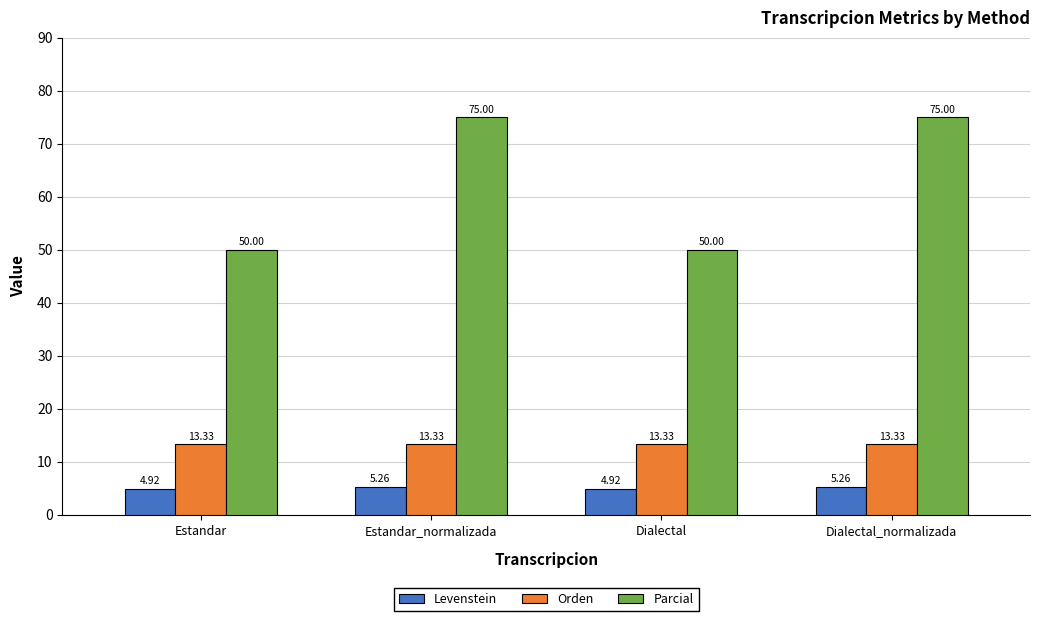

The value of Parcial at Dialectal is 77.1. True or false?

False